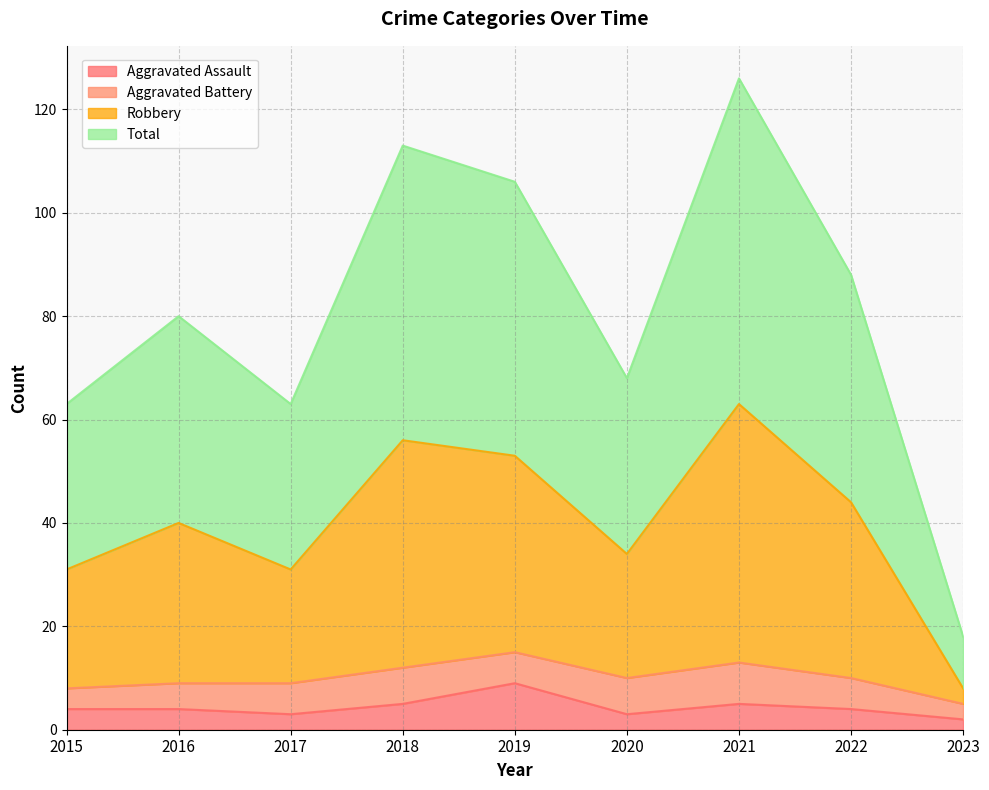

What is the difference between the maximum and minimum values in the Total series?

55